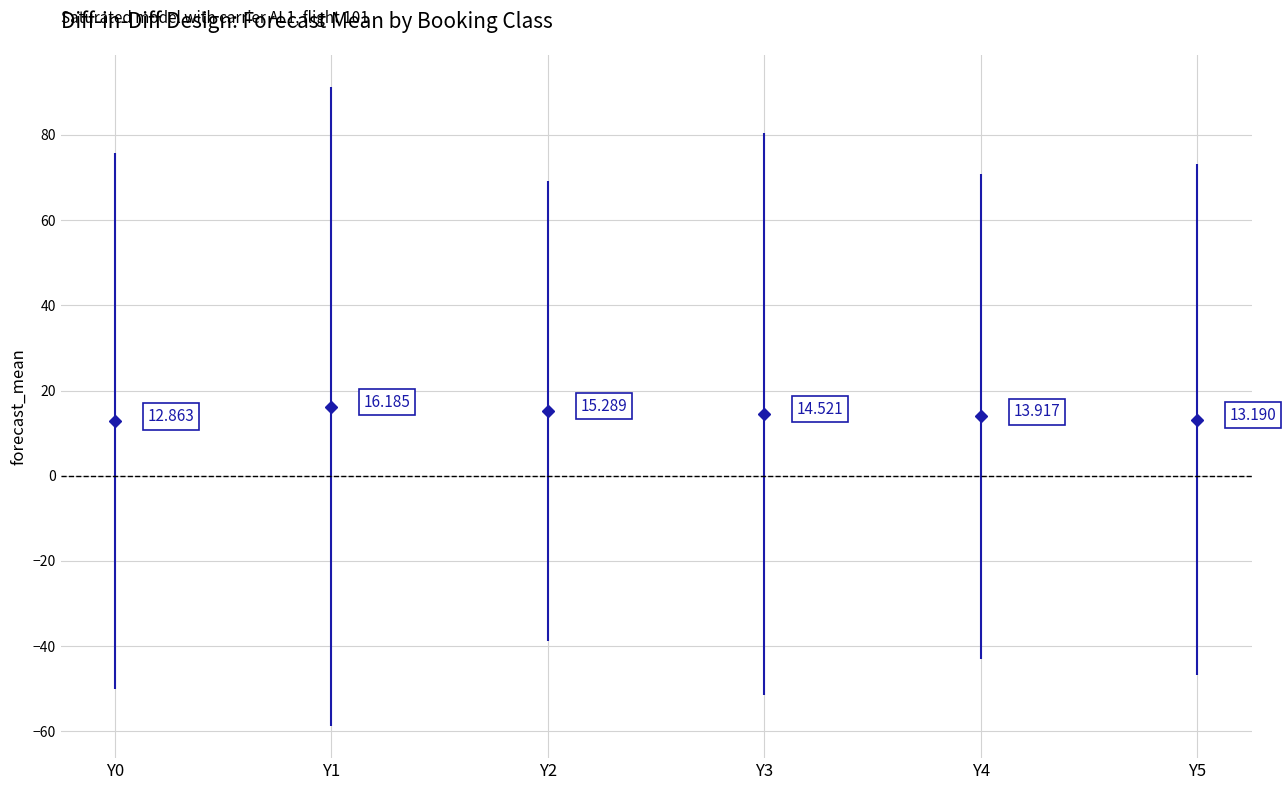

Which label corresponds to the smallest value in the chart?

Y0